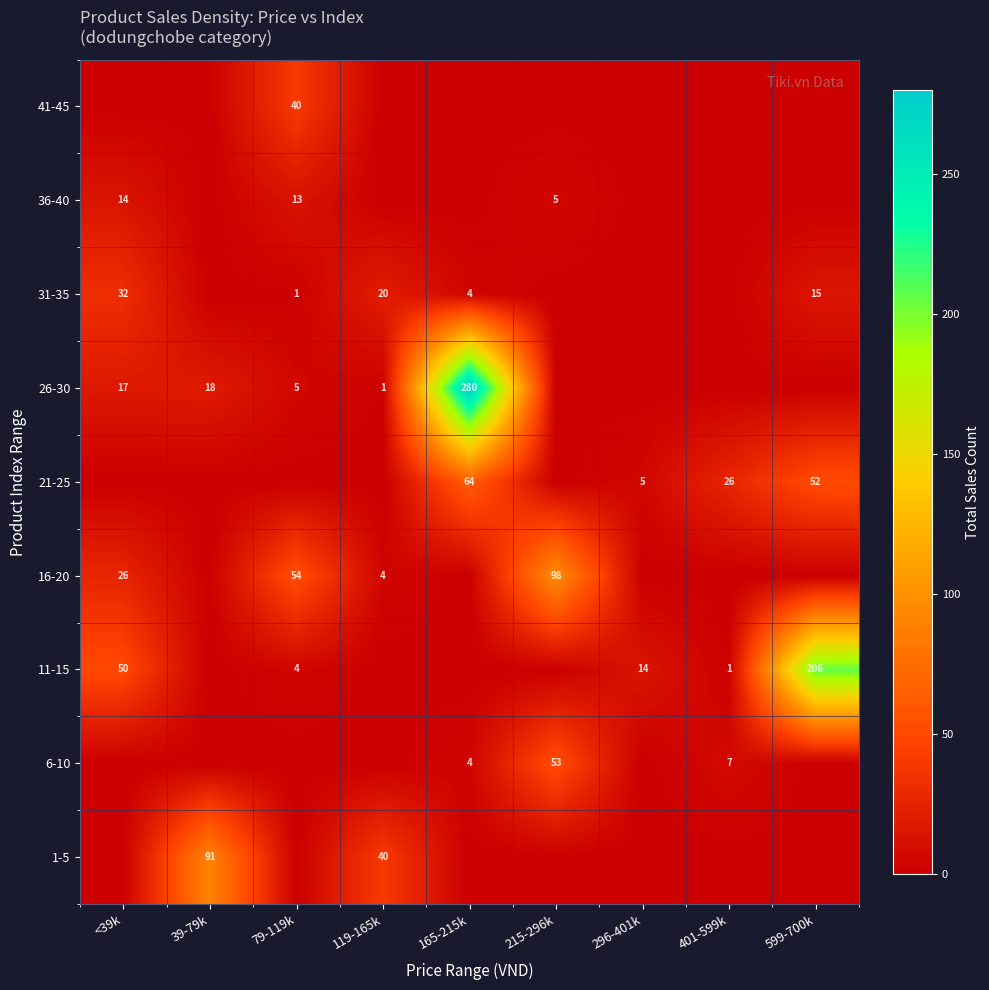

Is it true that 1-5 equals 59 at 119-165k?

False